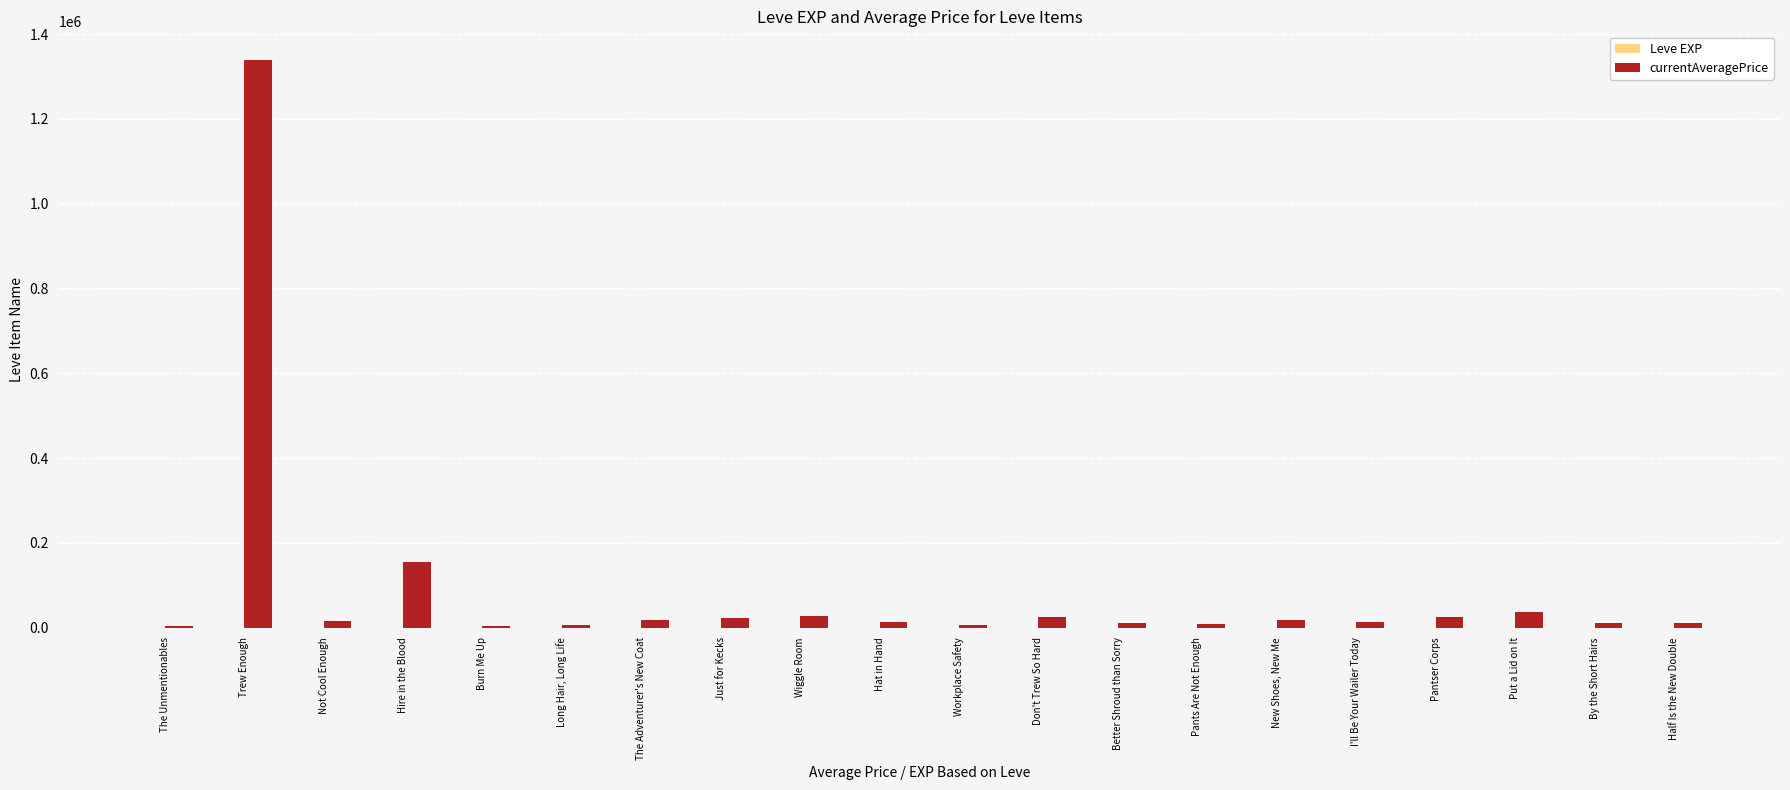

Which label corresponds to the largest value in the chart?

Trew Enough